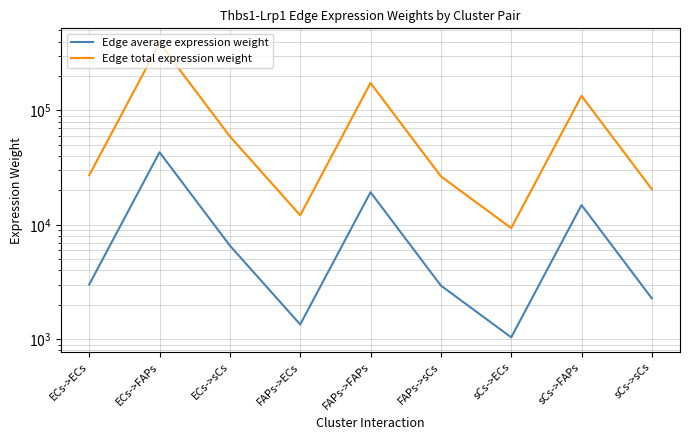

At which label is Edge average expression weight closest to 22070?

FAPs->FAPs